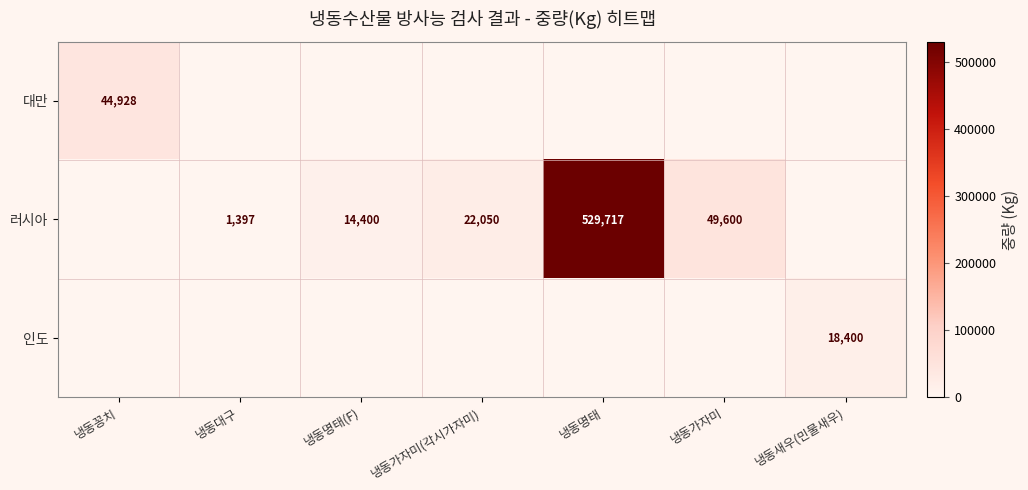

The value of 인도 at 냉동새우(민물새우) is 11044. True or false?

False